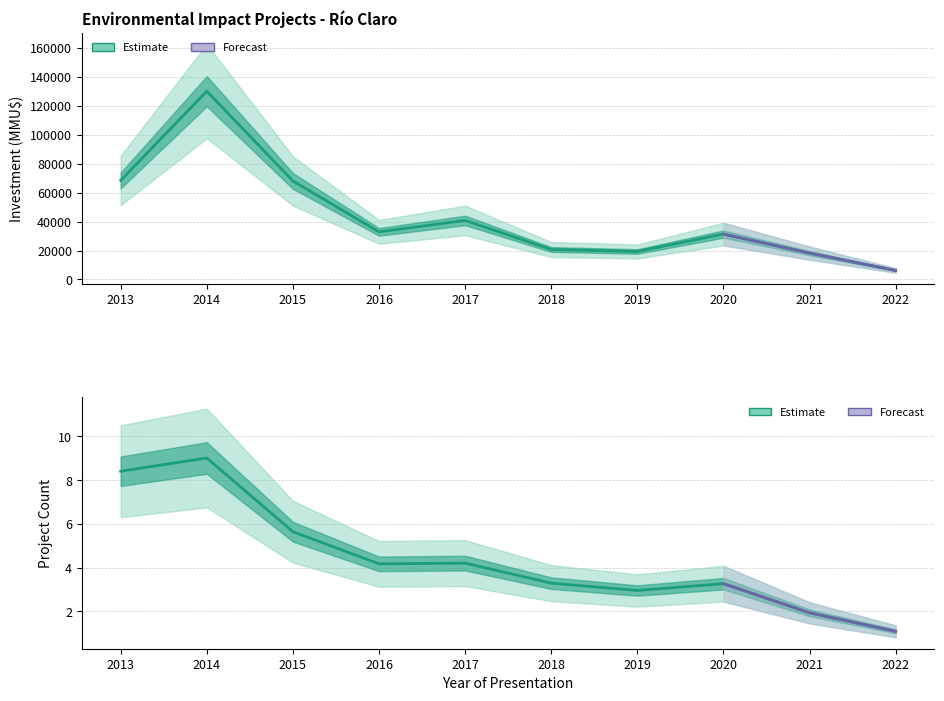

Is the value of Inversión(MMU$) at 2022 greater than the value of Count at 2015?

Yes